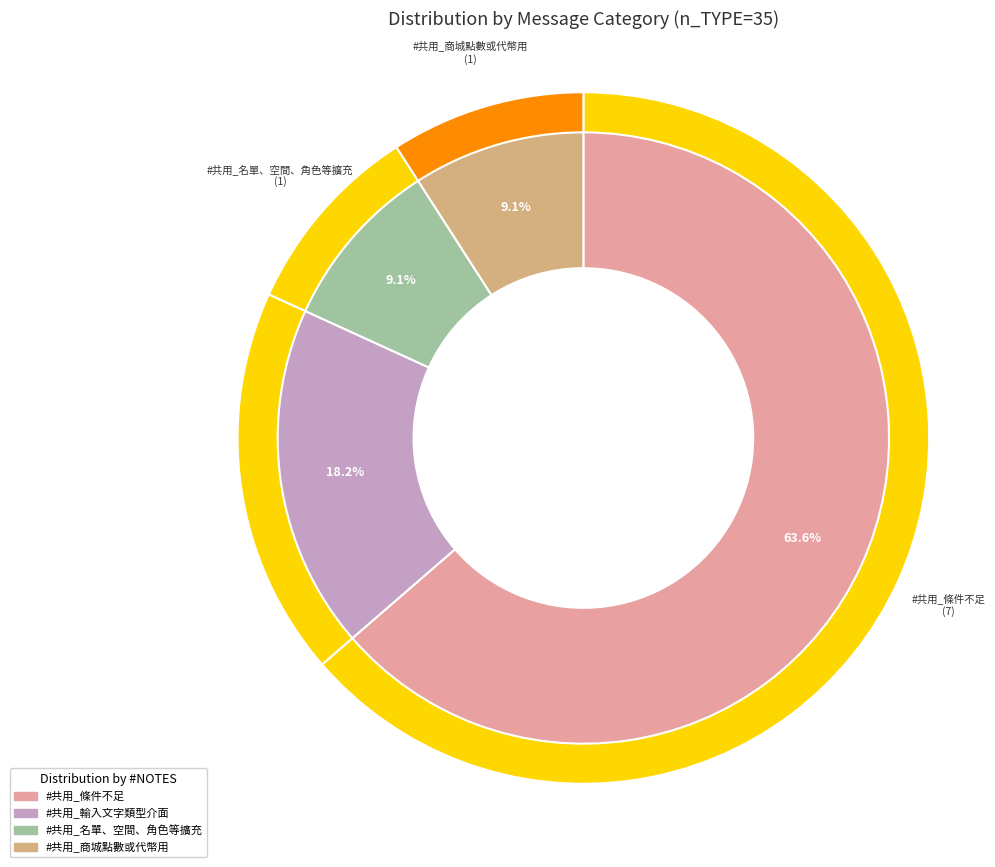

What is the majority slice?

#共用_條件不足